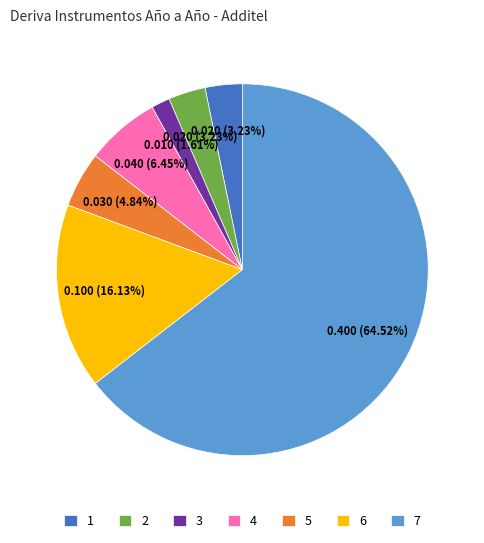

To the nearest percent, what is the combined percentage of 7 and 3?

66%